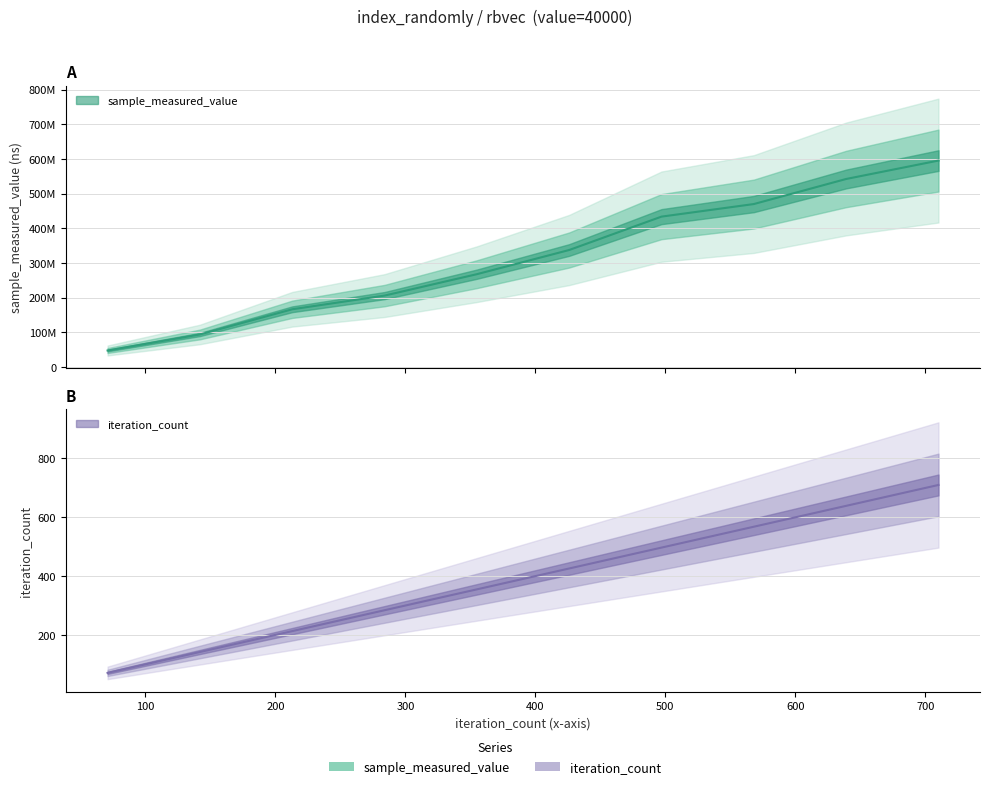

True or false: sample_measured_value and iteration_count cross at least once.

False